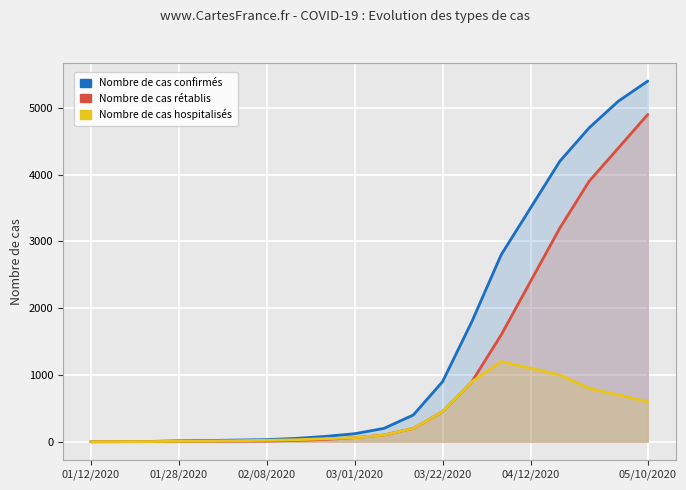

What is the label of the 3rd point from the left?

02/08/2020